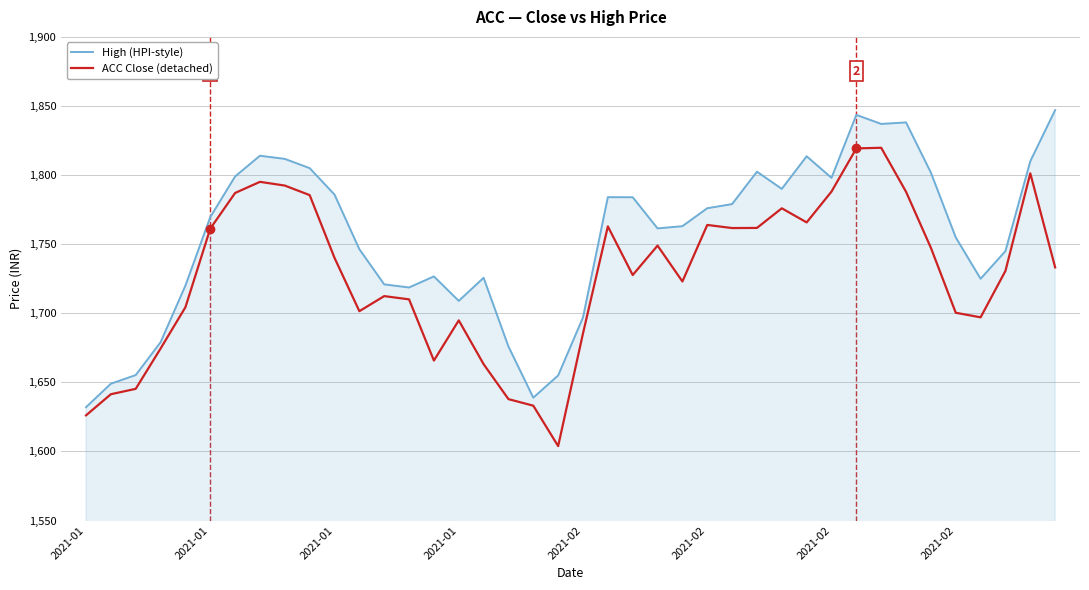

Which series has the largest total across all categories?

High (HPI-style)